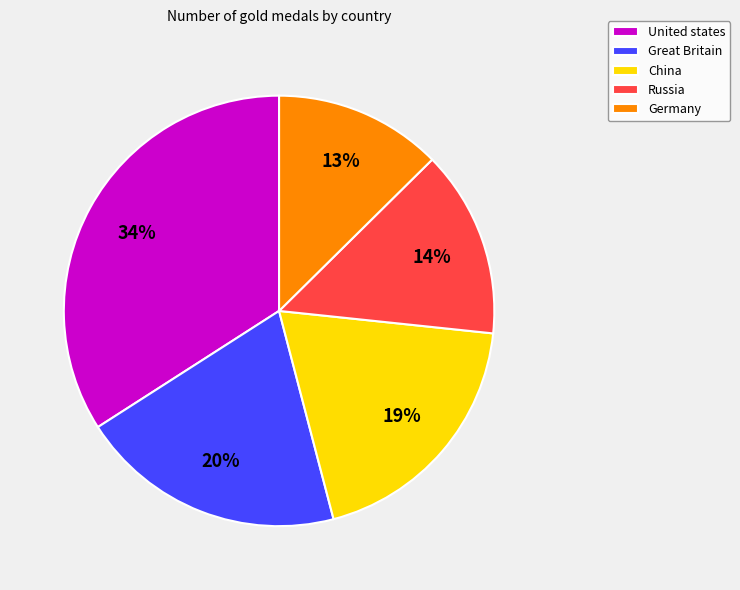

Which category has the biggest portion of the pie?

United states